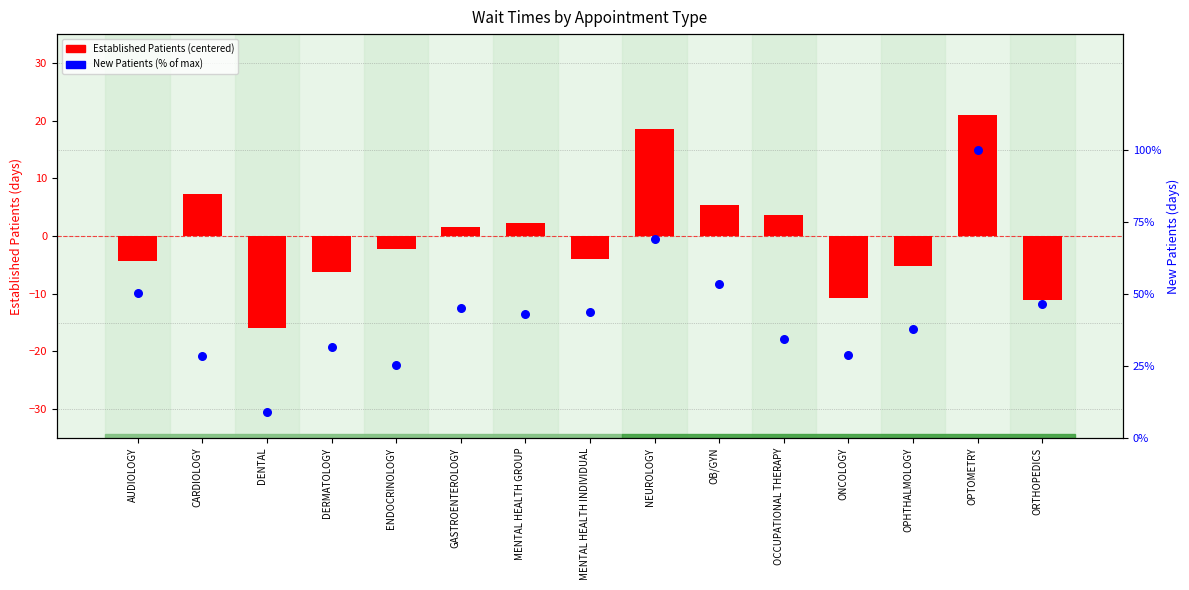

What are all the series names shown in the legend?

Established Patients (centered), New Patients (% of max)